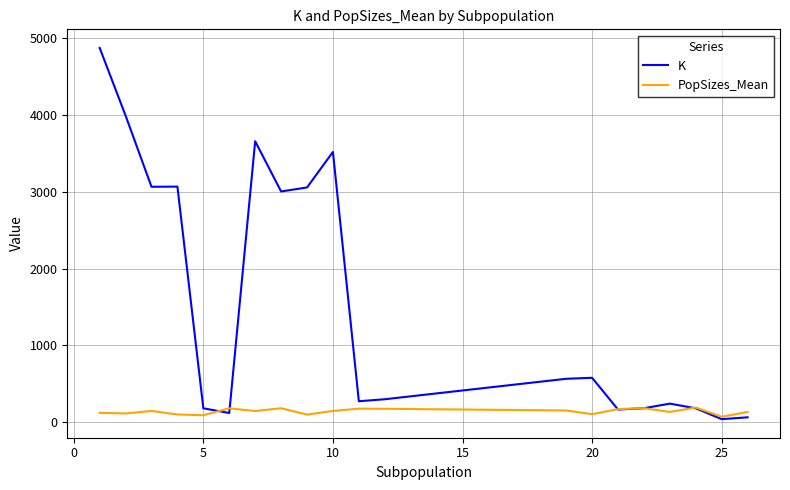

What is the sum of all PopSizes_Mean values?

2841.3